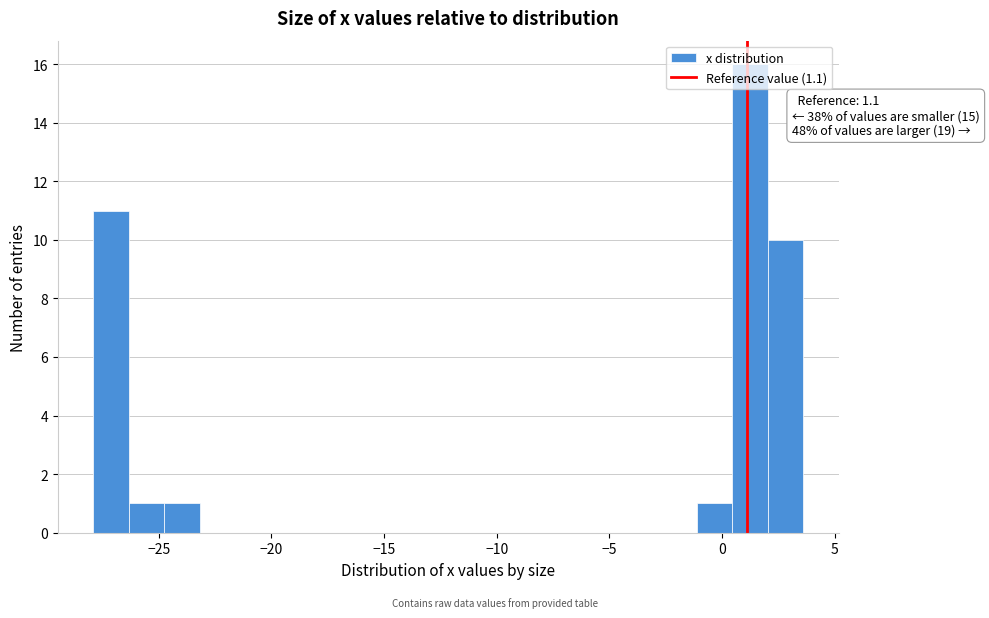

Read against the x-axis, roughly where is the centre of the tallest bar?

1.0